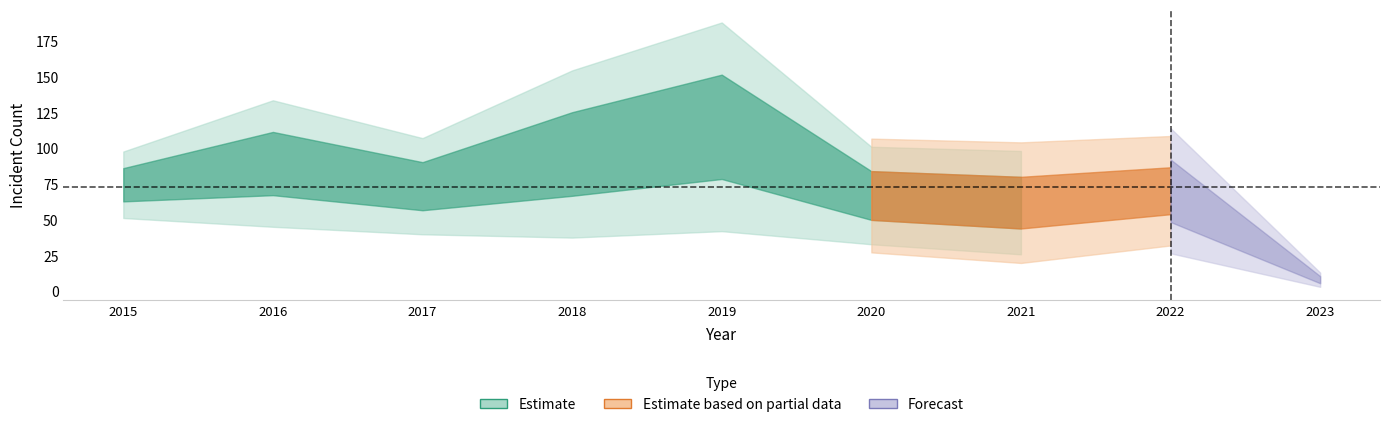

Does the chart have visible grid lines?

No